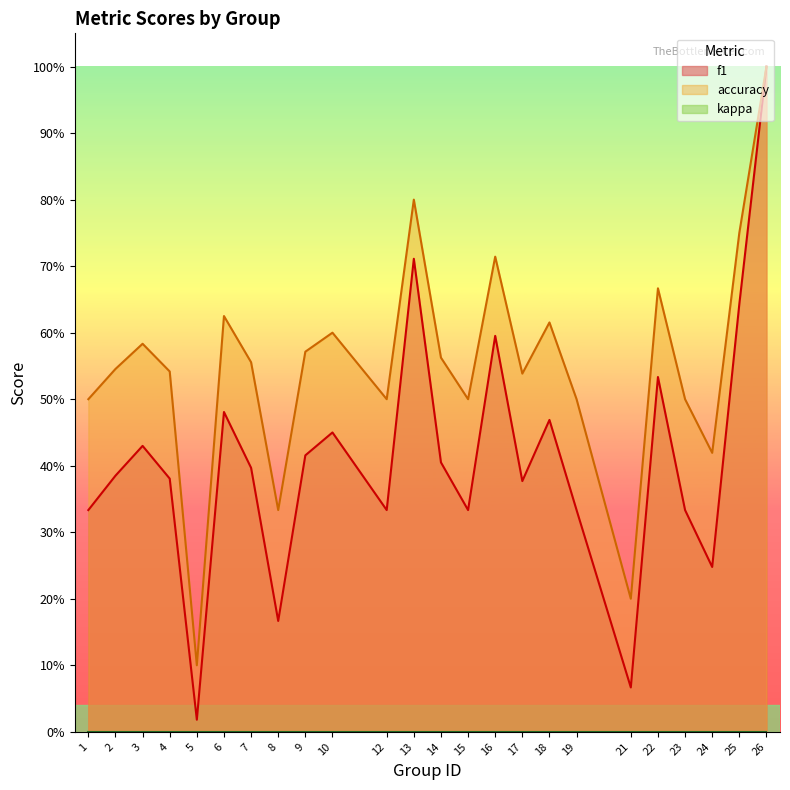

How many lines are shown in the chart?

2